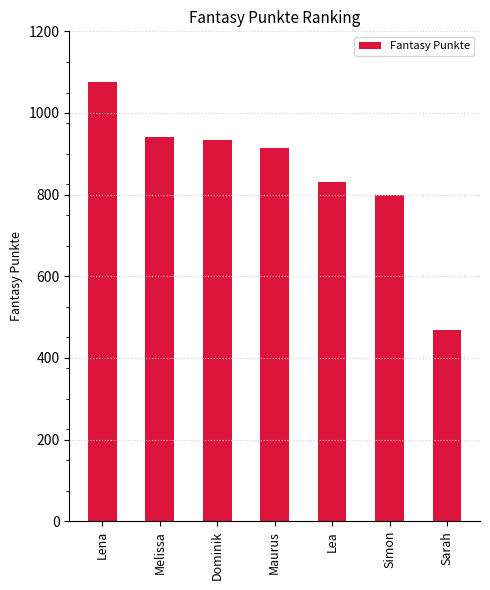

Reading right to left, what are all the values shown in this chart?

468	798	830	915	934	941	1077